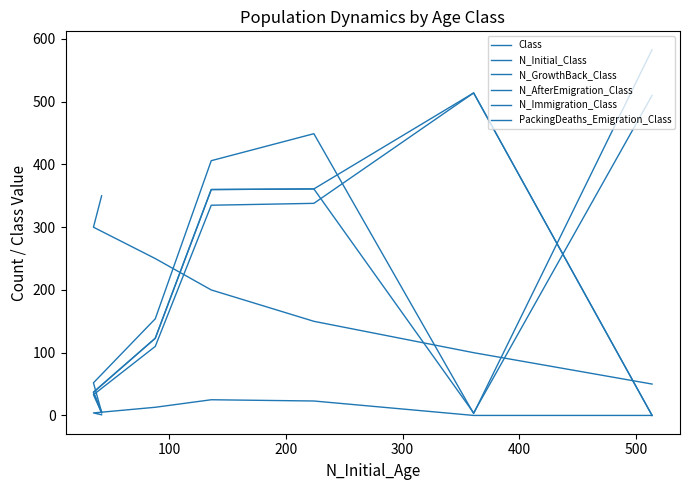

Where does the PackingDeaths_Emigration_Class series first go above 4?

200